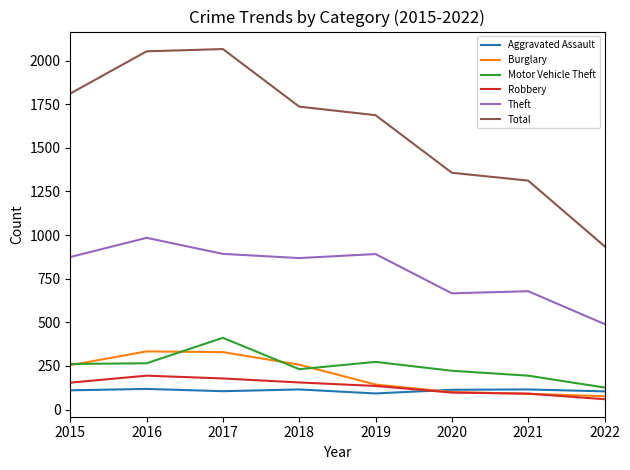

How many values in the Total series are below 1736?

4